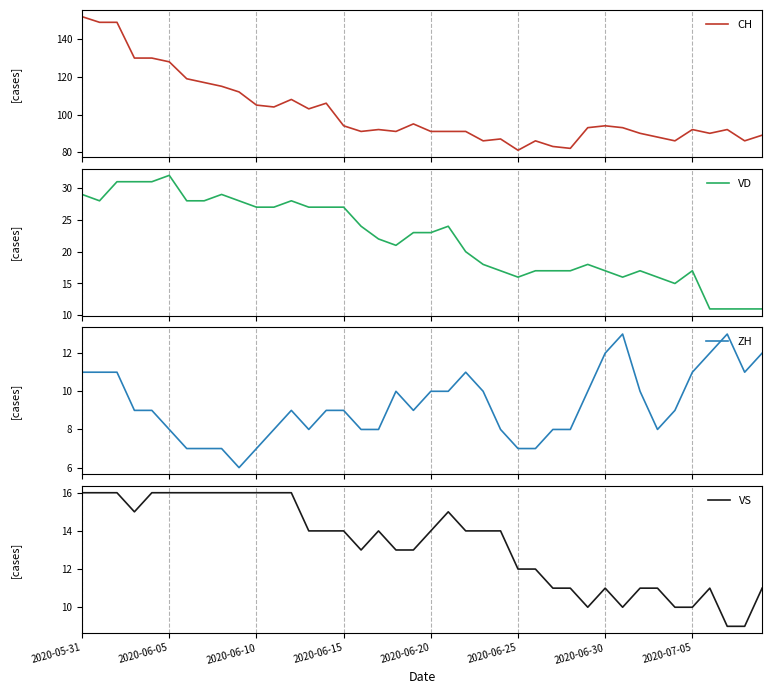

Where is the first local minimum for CH?

11